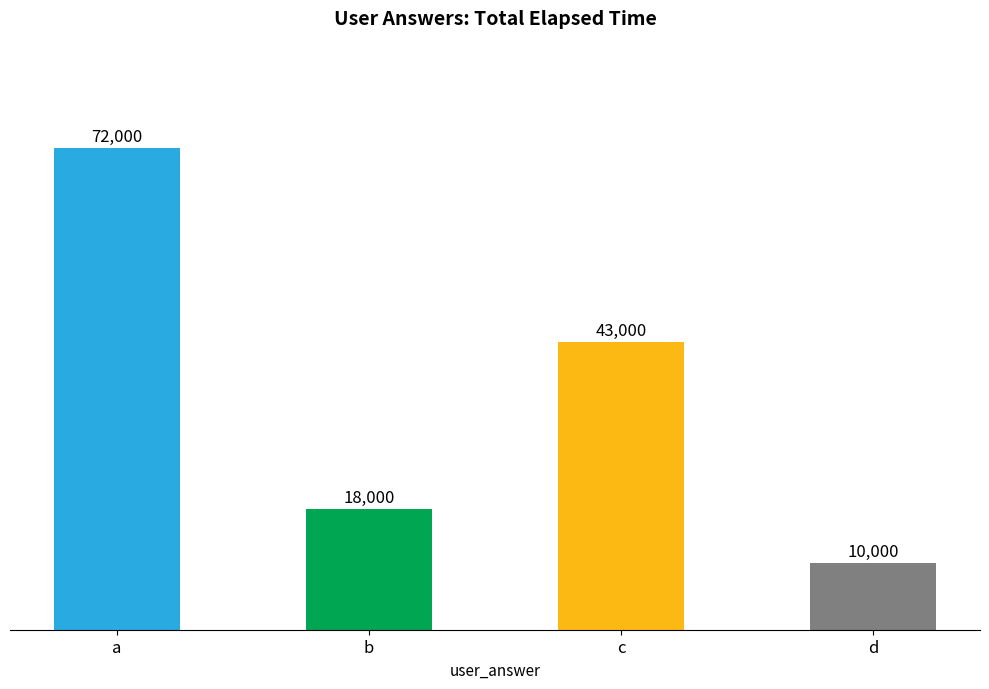

What is the value of the 1st bar from the left?

72000